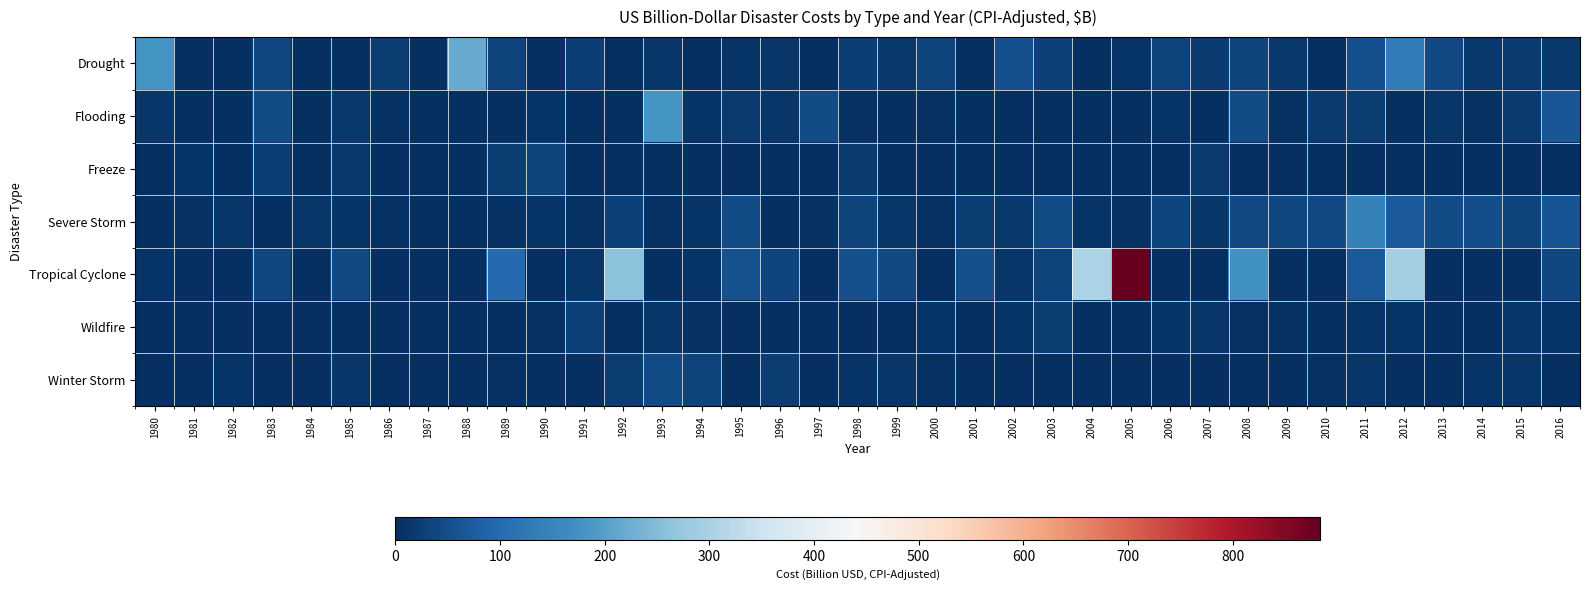

At which category is the sum across all series the highest?

2005